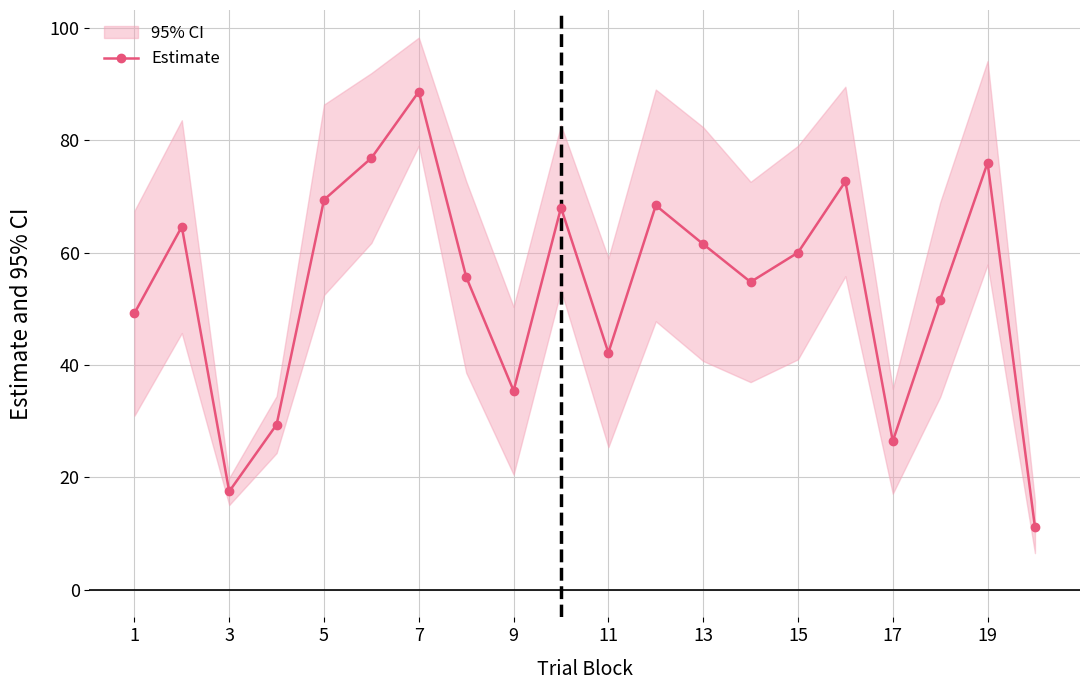

How many data points in Estimate are less than 60?

10